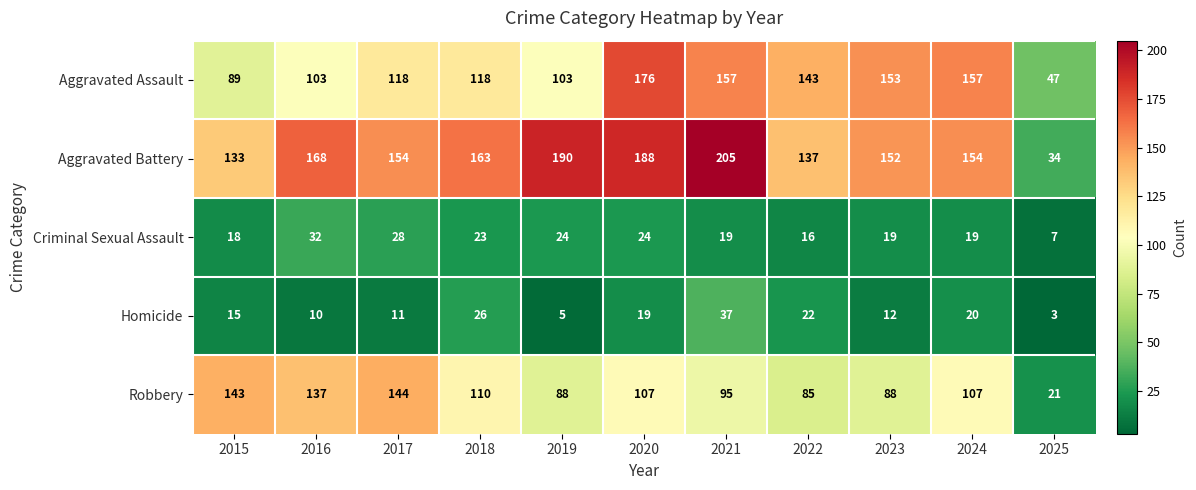

Which label corresponds to the largest value in the chart?

2021